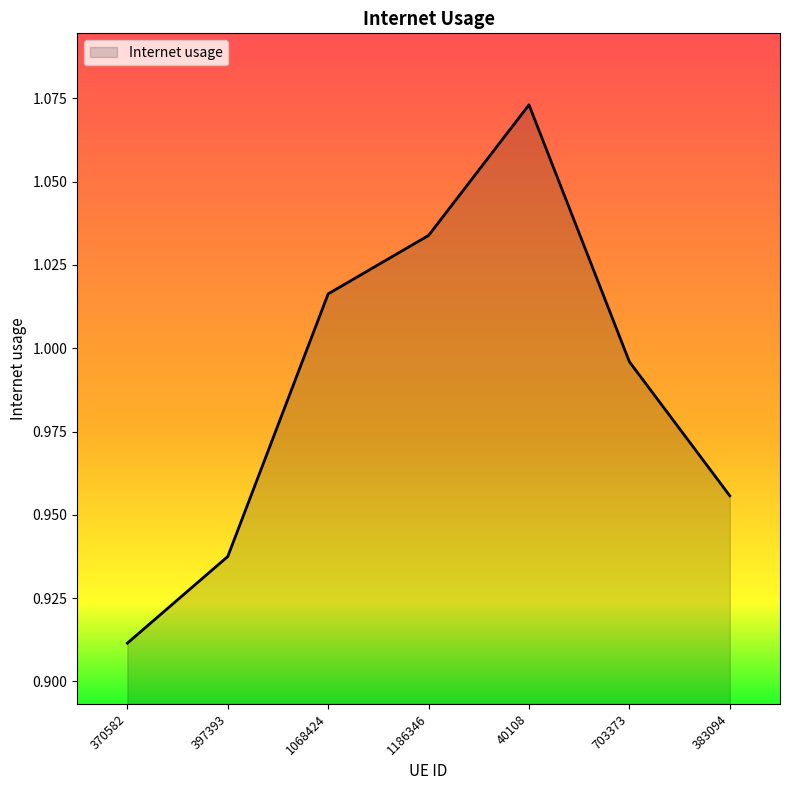

Does the chart display data point markers on the line(s)?

No